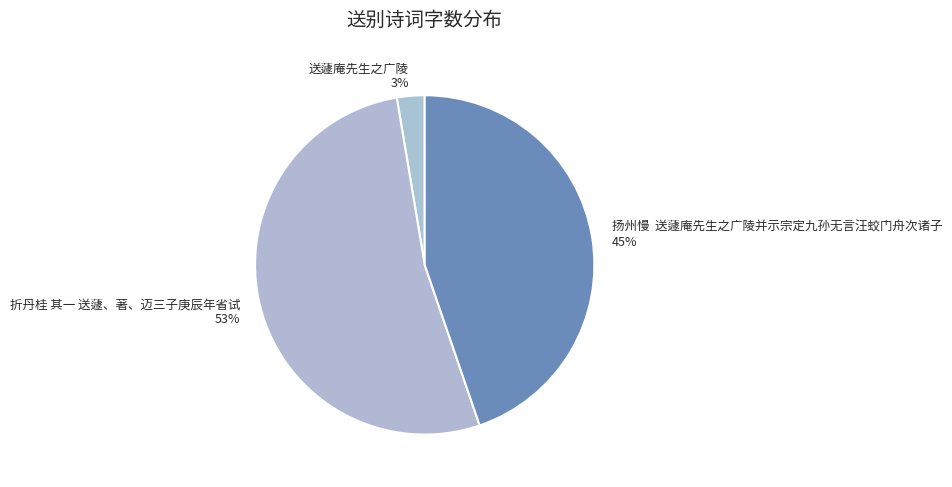

Which slice is the largest?

折丹桂 其一 送蘧、著、迈三子庚辰年省试